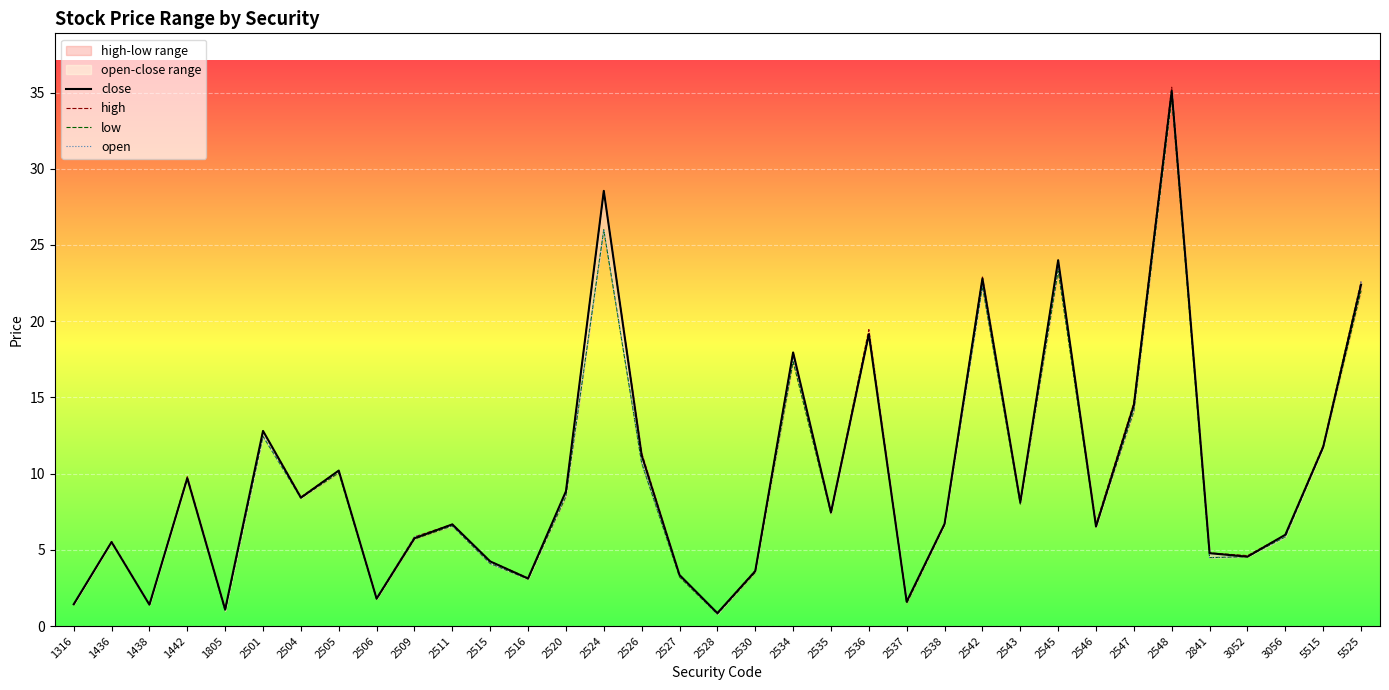

What is the difference between the second highest and minimum values in the close series?

27.7